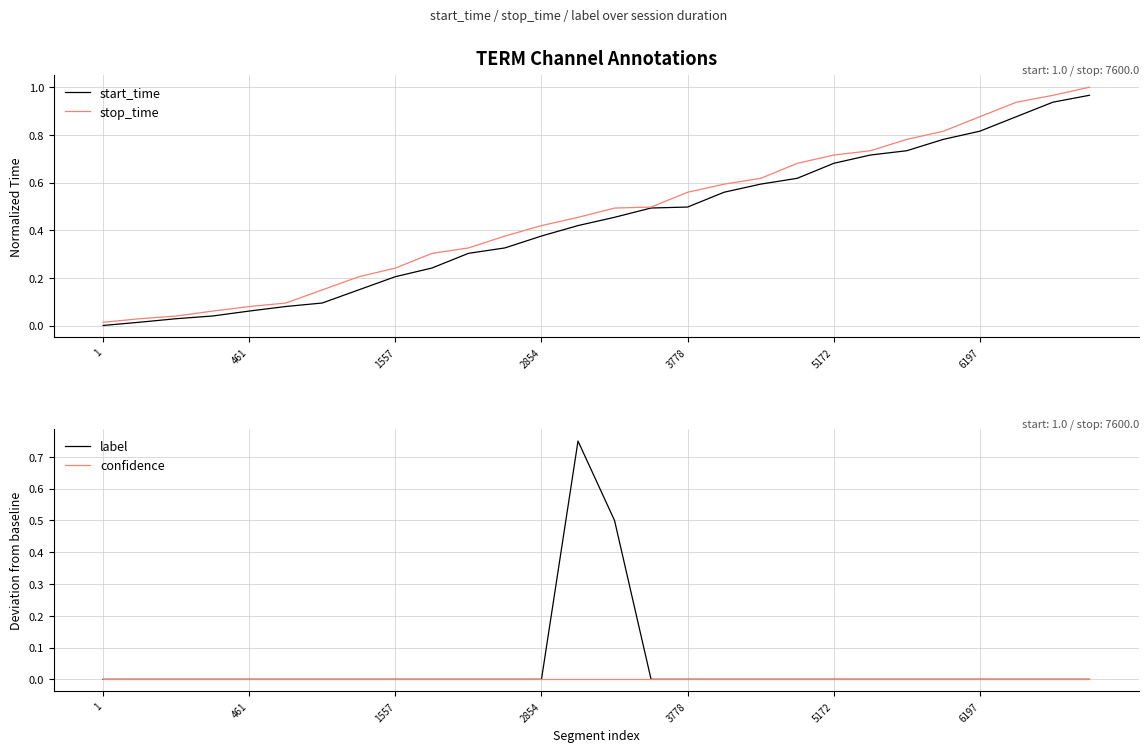

True or false: label and confidence cross at least once.

False